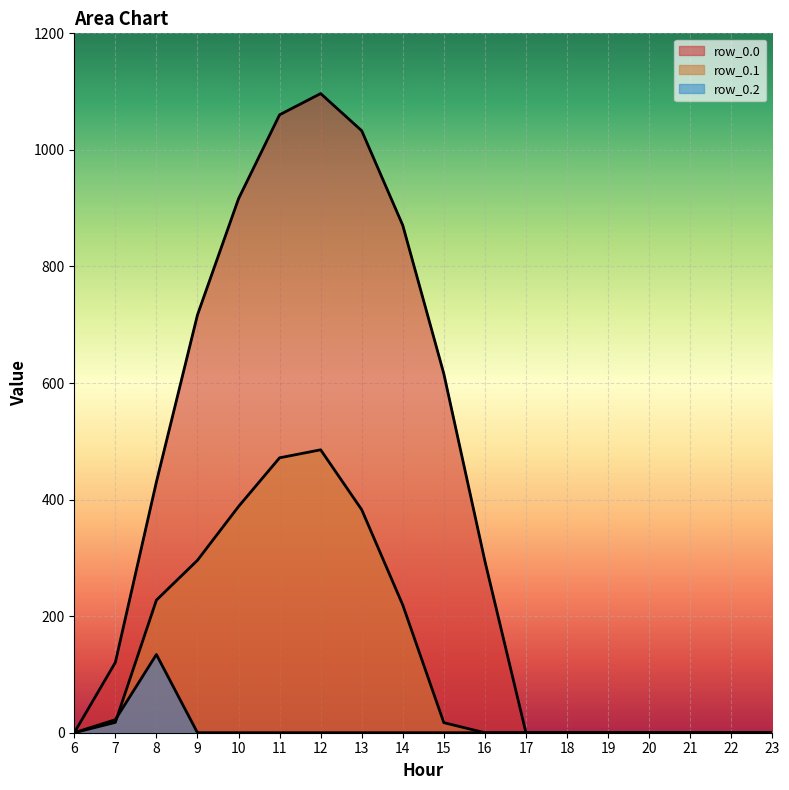

True or false: row_0.2 and row_0.0 cross at least once.

False